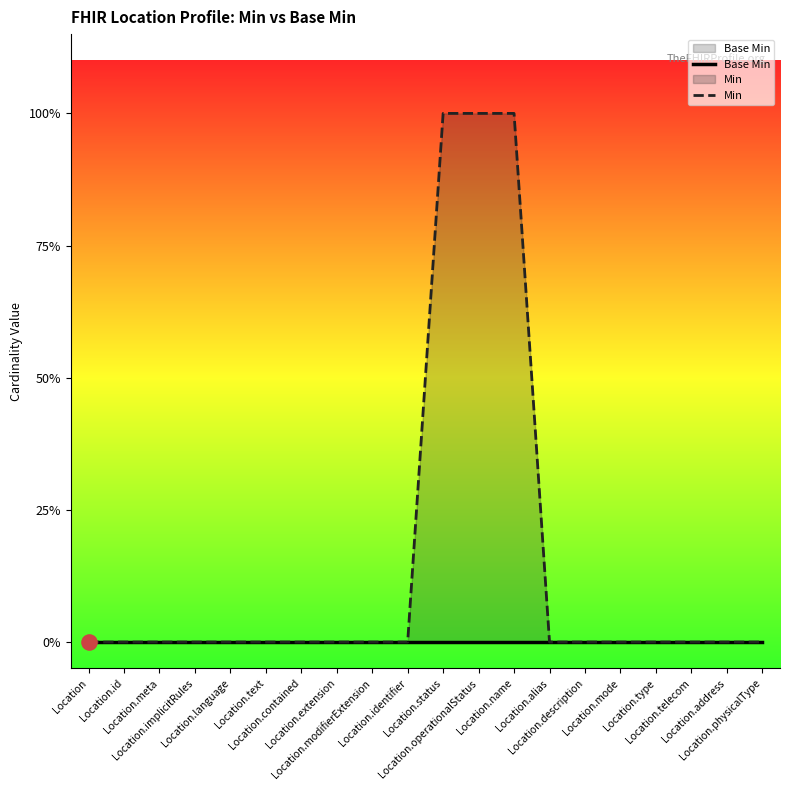

At how many categories does at least one series exceed 0?

3